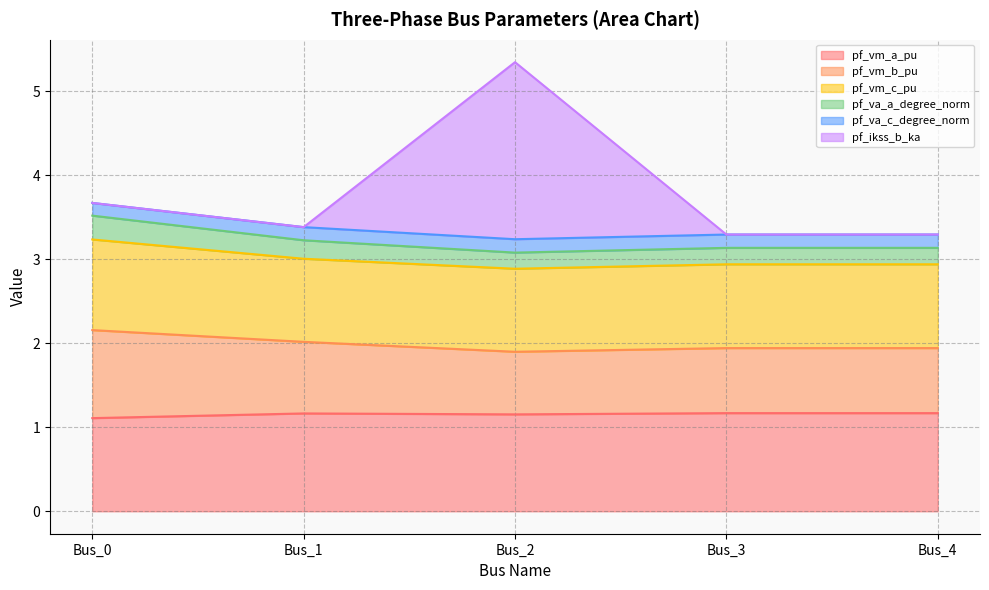

At which category does pf_va_c_degree_norm reach its first local valley?

Bus_2